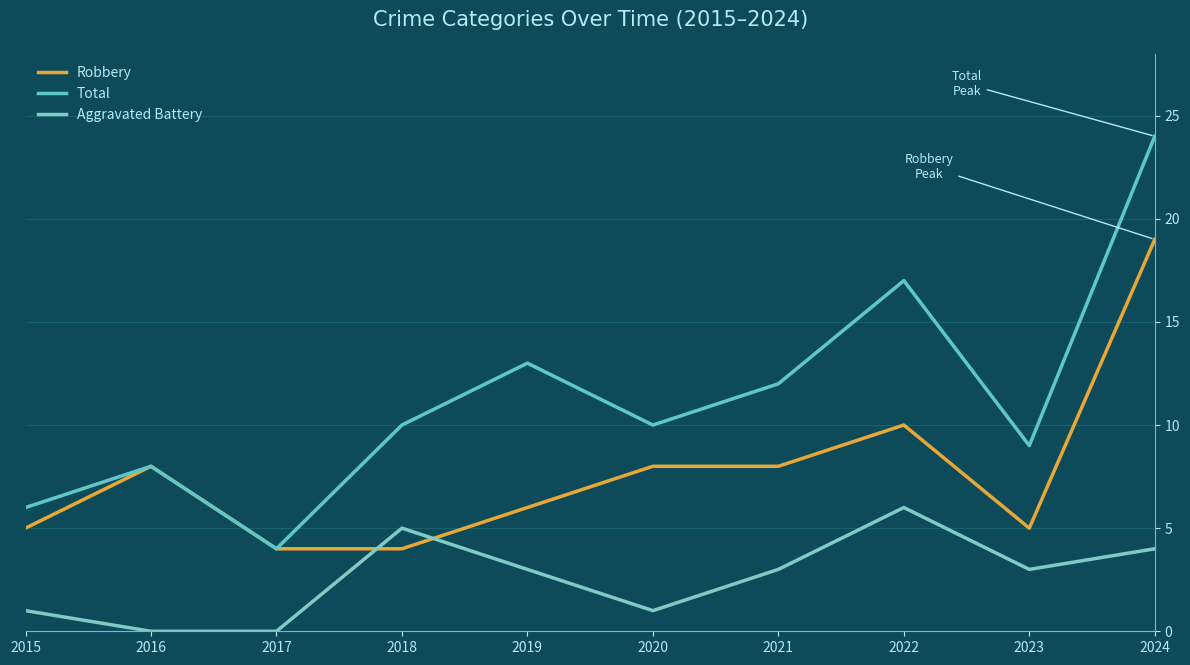

Which series has the widest spread of values?

Total